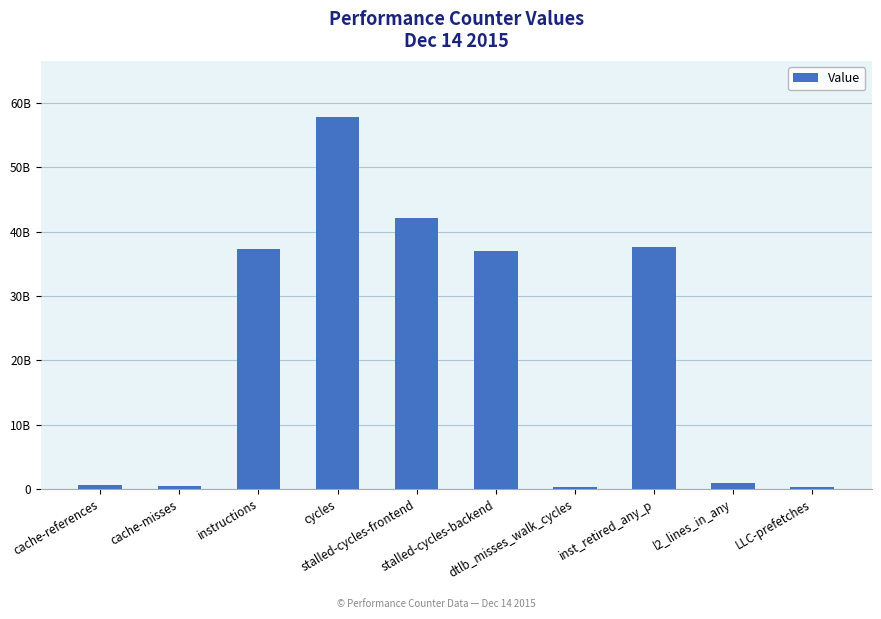

What is the minimum value shown in the chart?

303291035